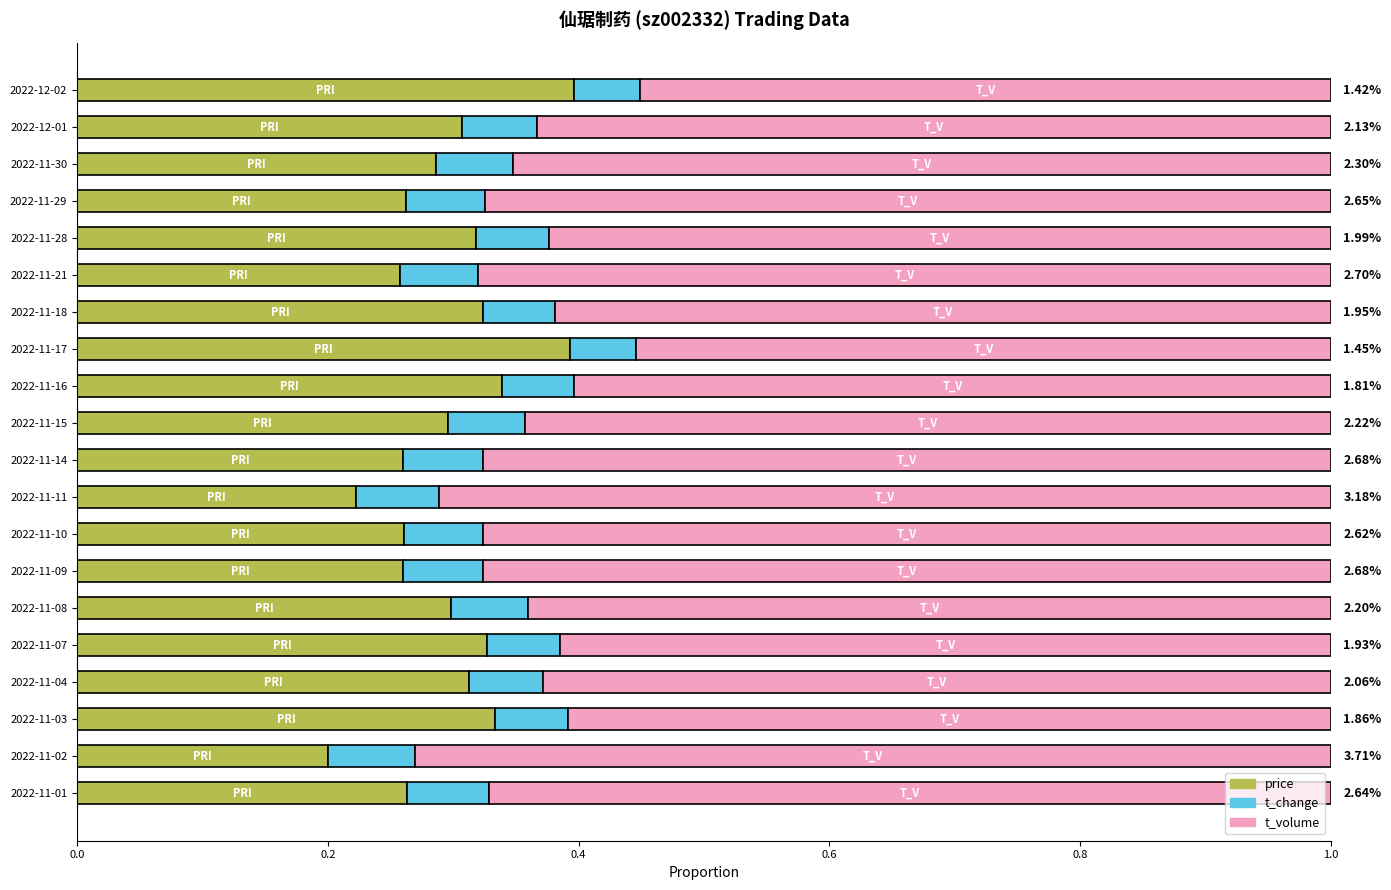

The price series shows 0.3 at 2022-11-10. True or false?

True